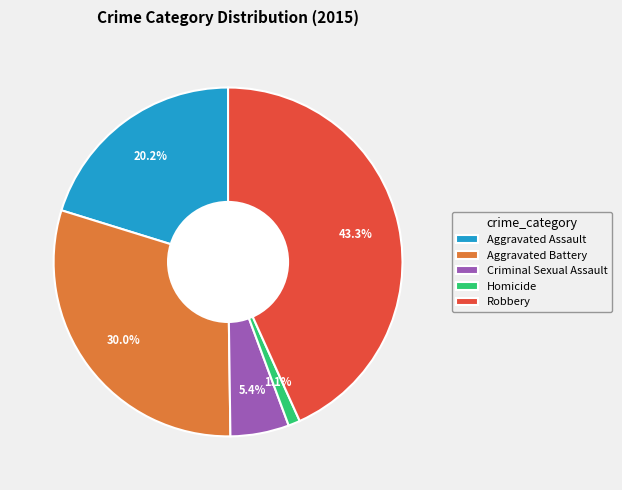

Approximately how many times larger is the value at Robbery compared to Aggravated Assault?

2.1